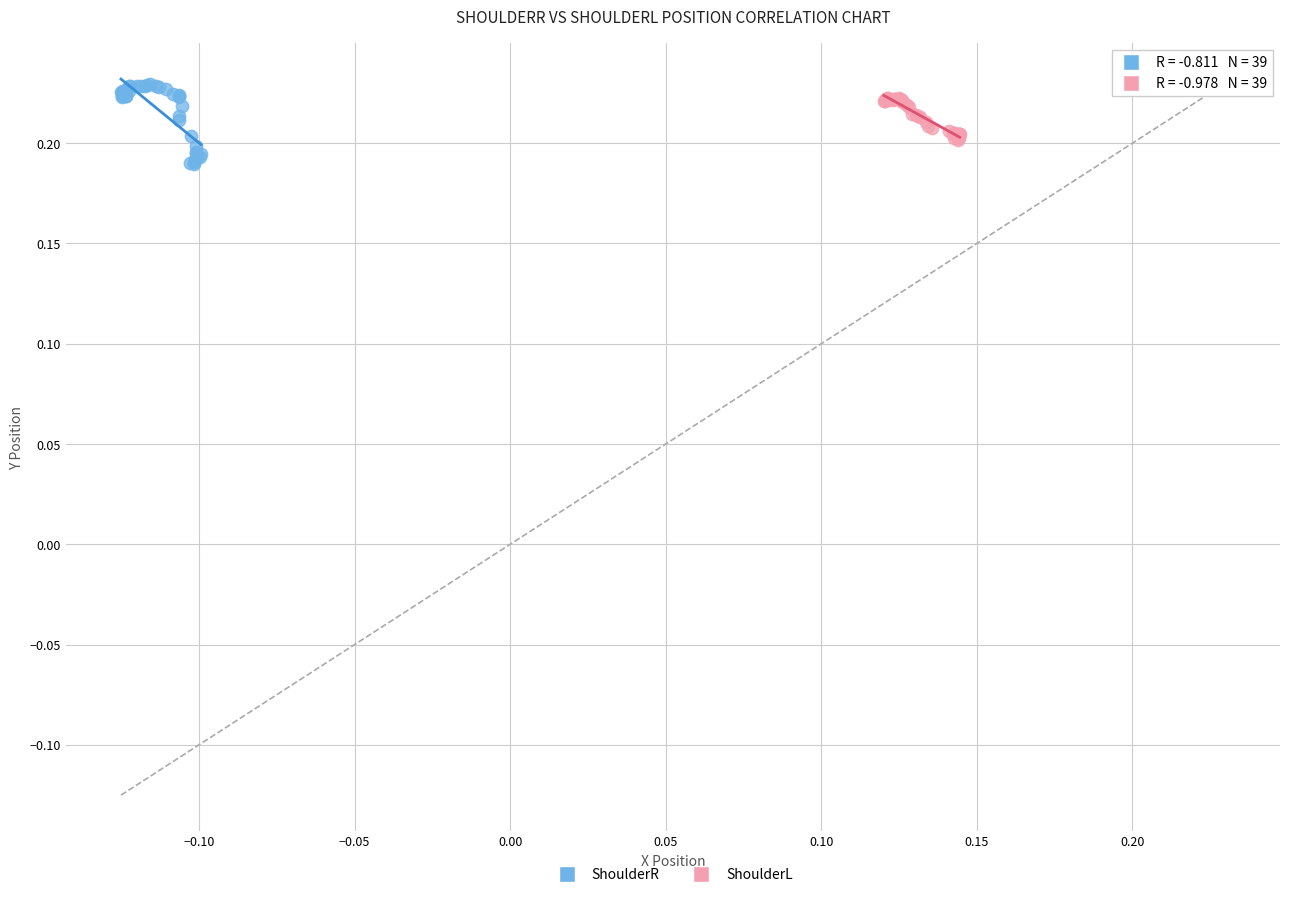

Which series has the widest spread of Y values?

ShoulderR